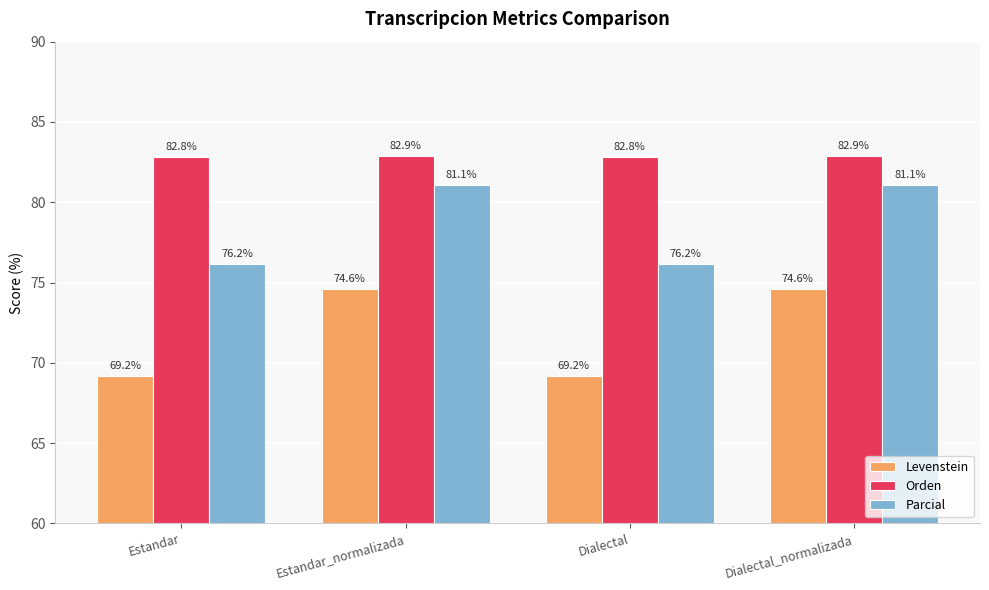

The Orden series shows 82.8 at Dialectal. True or false?

True